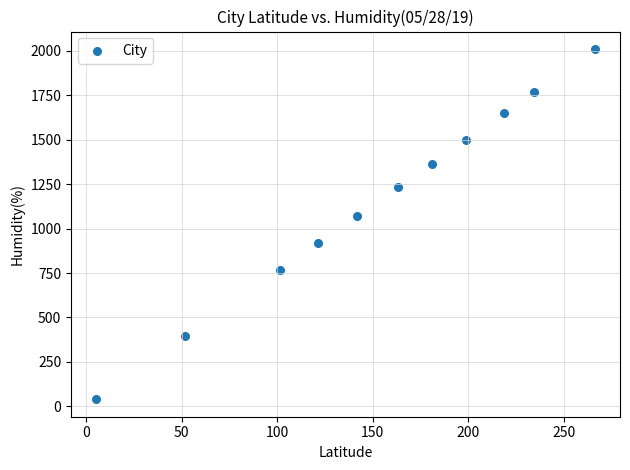

What is the average Y value?

1156.2